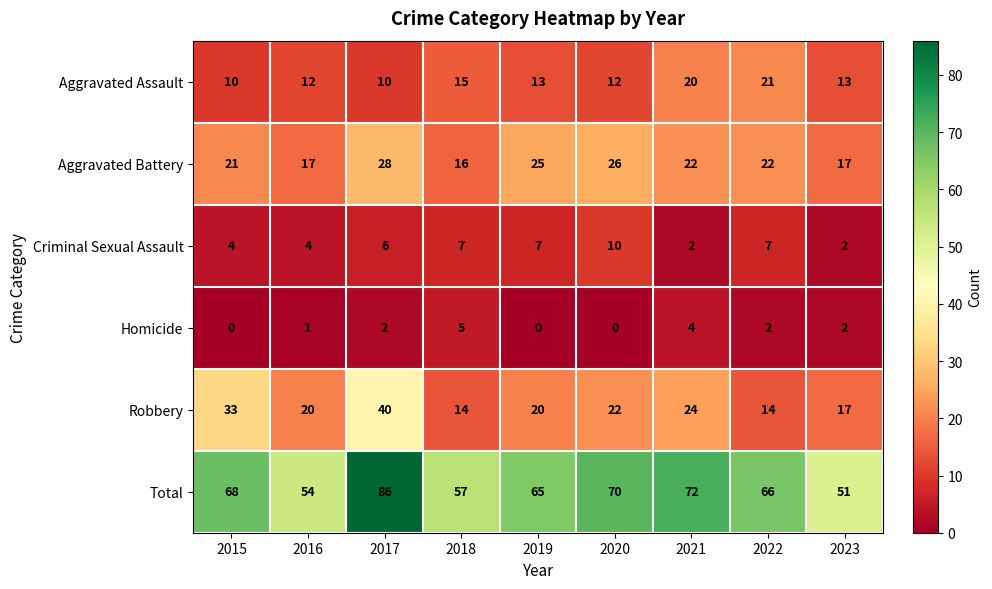

What is the approximate value of Criminal Sexual Assault at 2019?

7